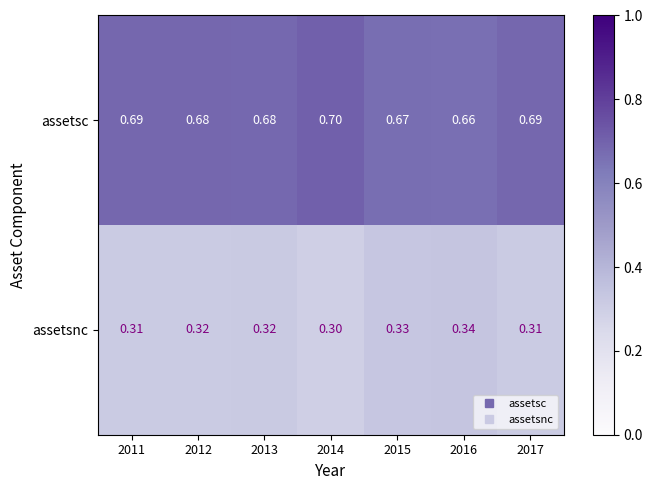

Is the value of assetsnc at 2015 greater than the value of assetsc at 2015?

No